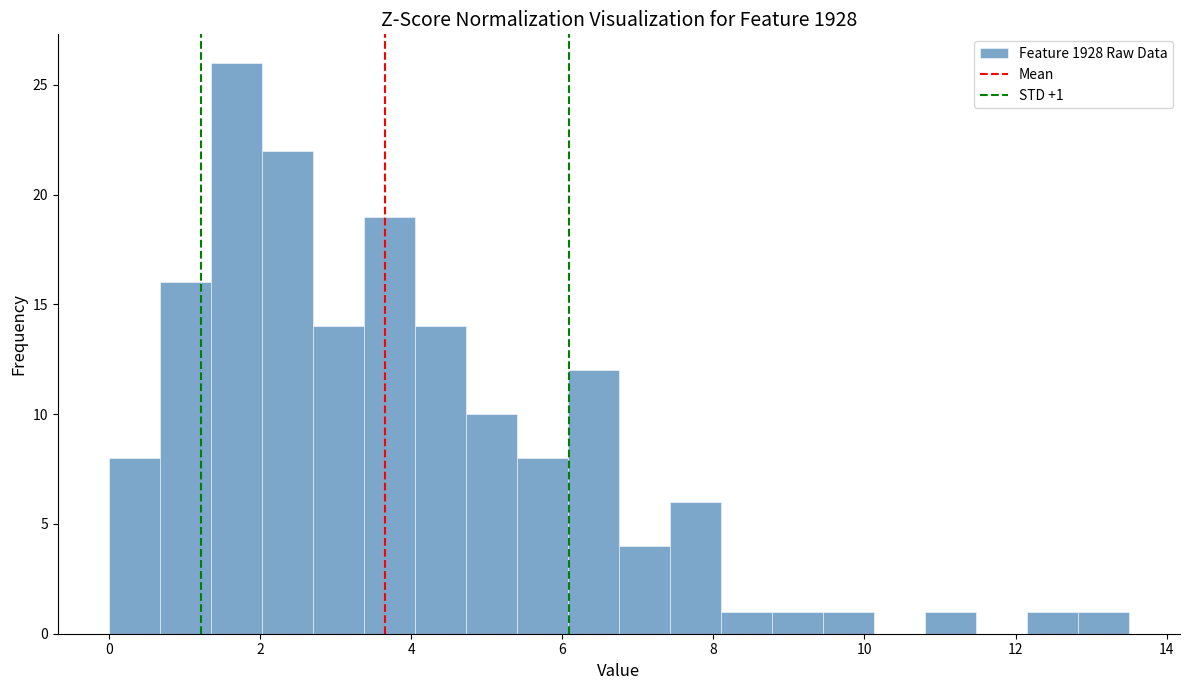

Around what value on the x-axis is the tallest bar? Give the approximate position of its centre, as read against the axis.

1.6